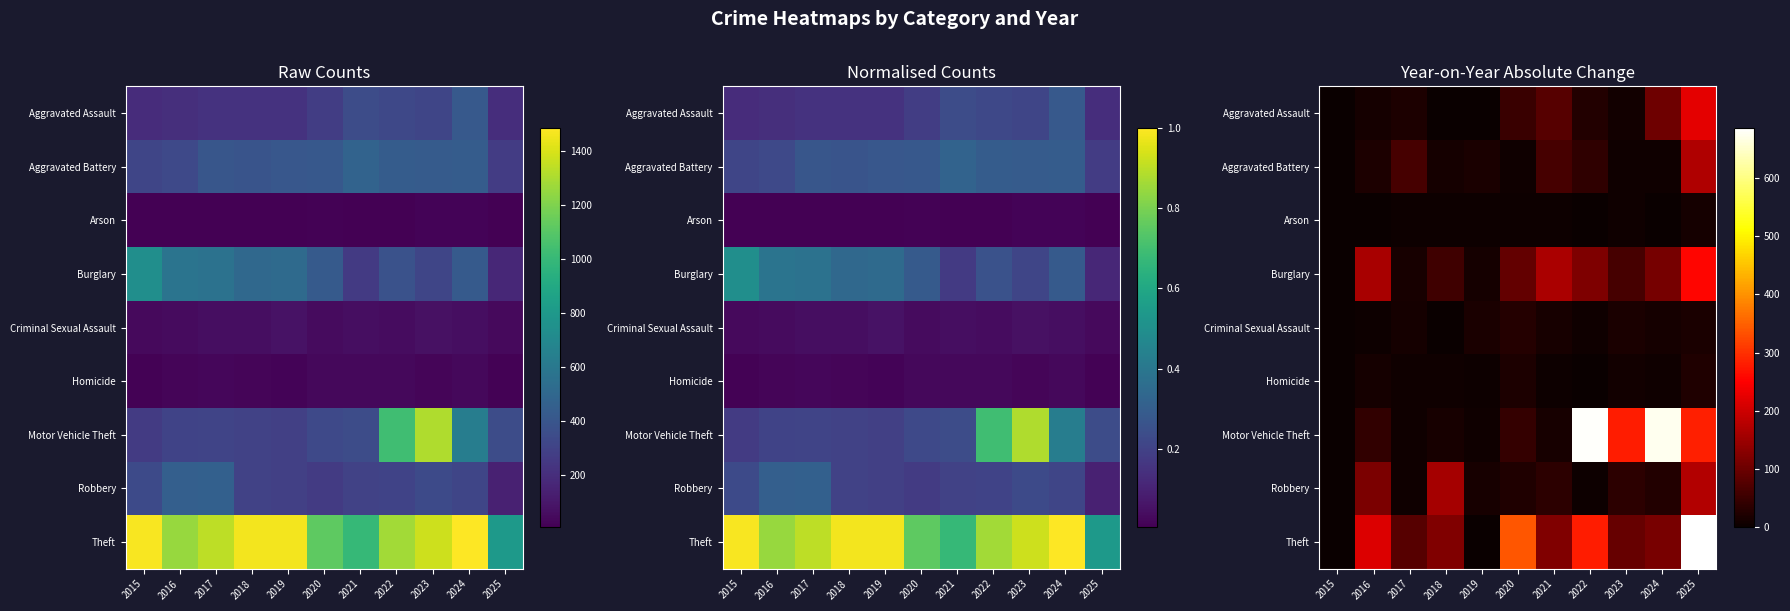

How many positive values does the Aggravated Battery series have?

10